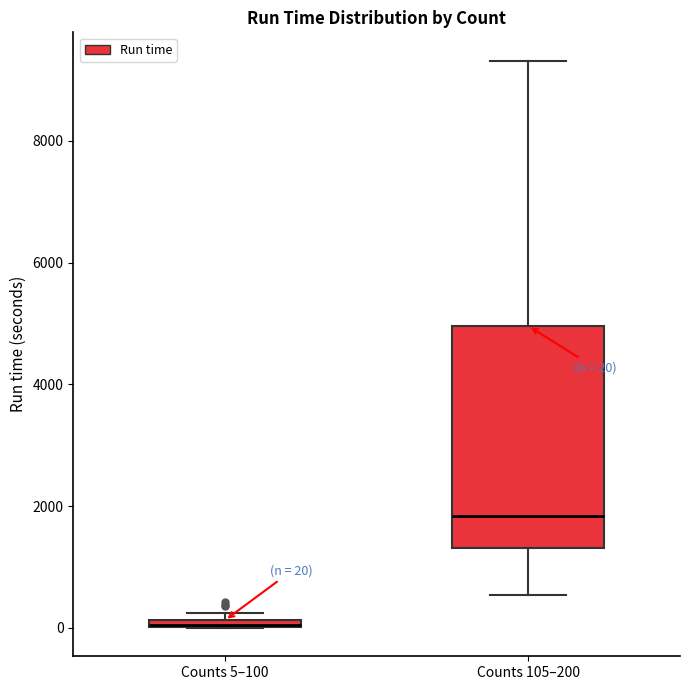

Comparing the boxes themselves (not the whiskers), which one is the tallest?

Counts 105–200